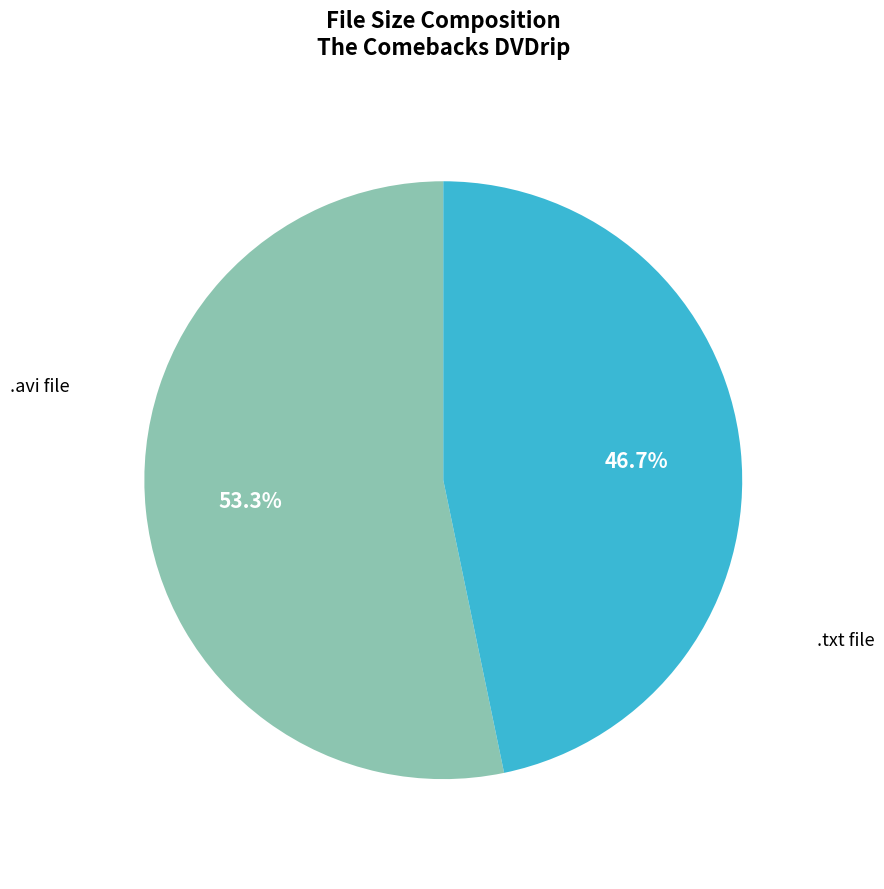

How many segments does this pie chart have?

2